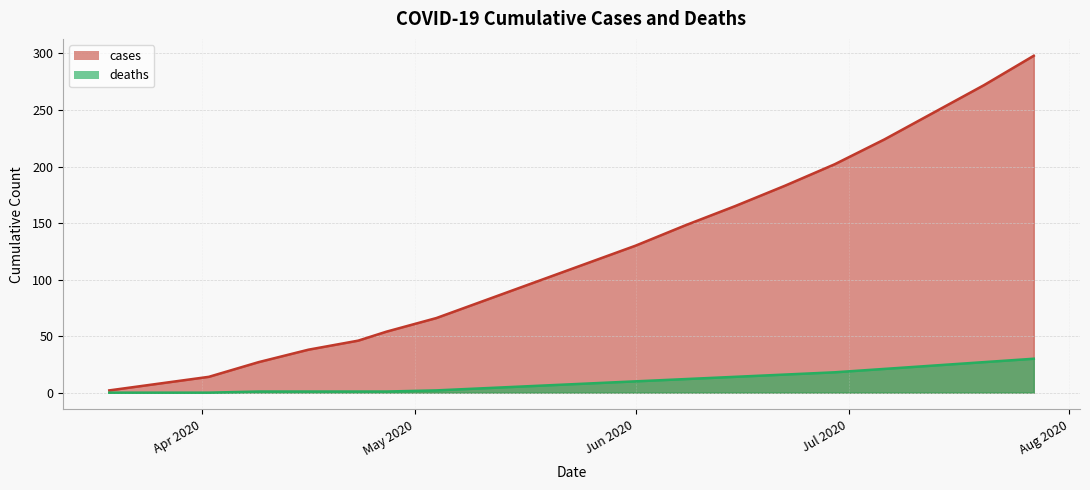

What is the spread (max minus min) of values at 2020-07-23?

245